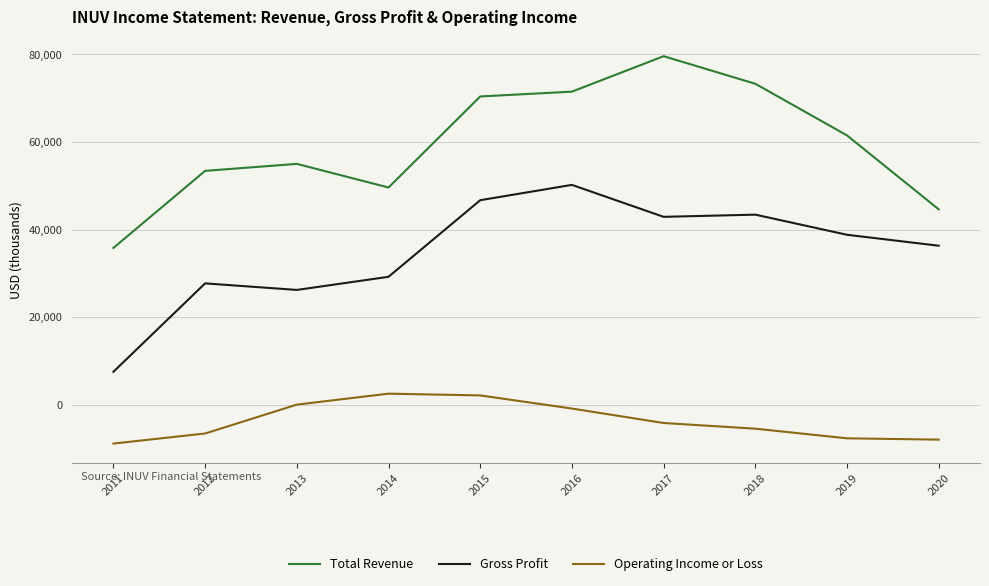

Which series changed the most between 2012 and 2019?

Gross Profit